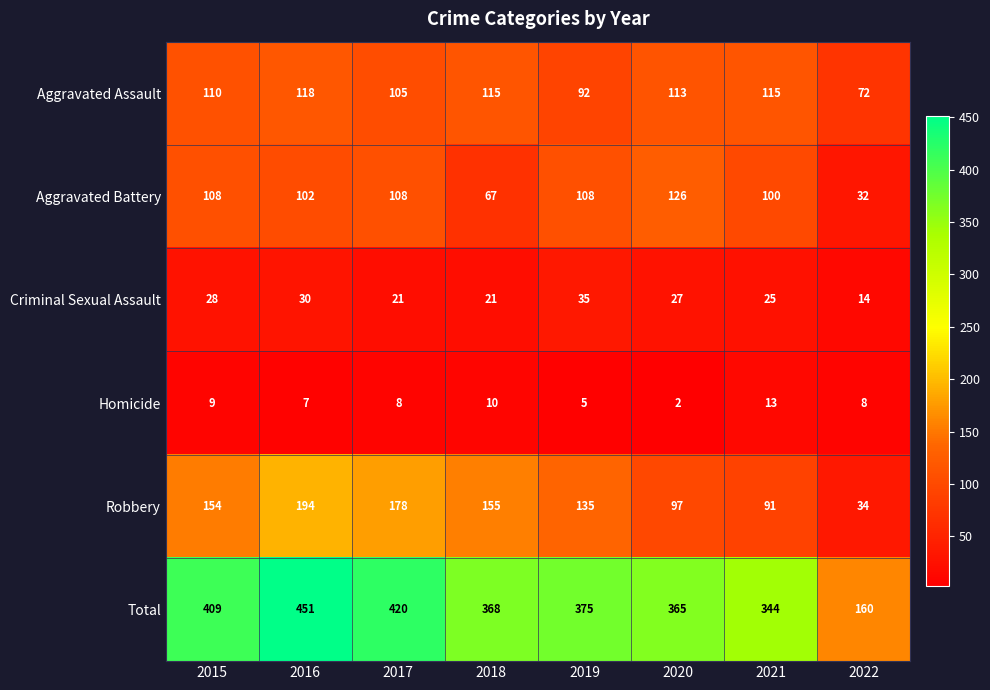

What is the sum of all Homicide values?

62